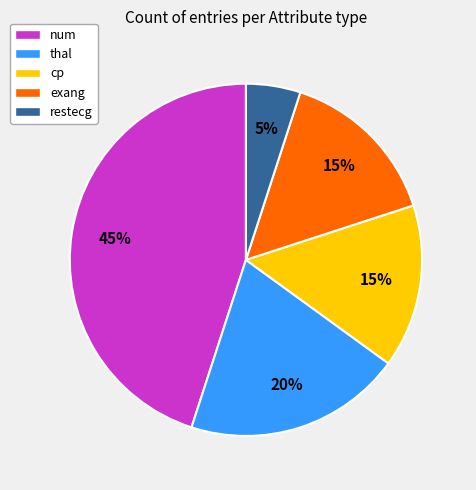

Is it true that restecg is 5% of the pie?

True